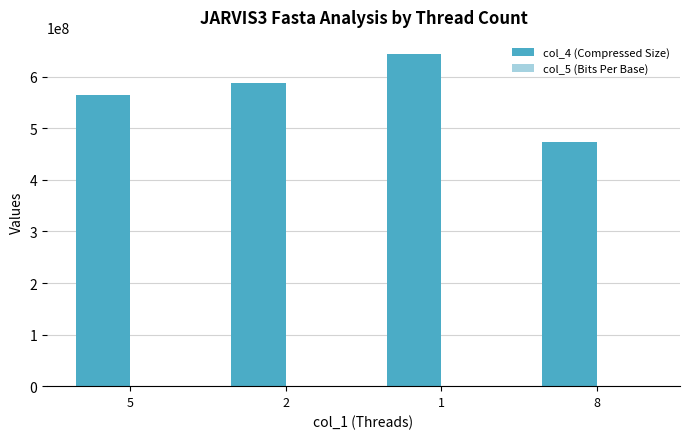

What is the highest value of the col_4 (Compressed Size) series?

645120000.0